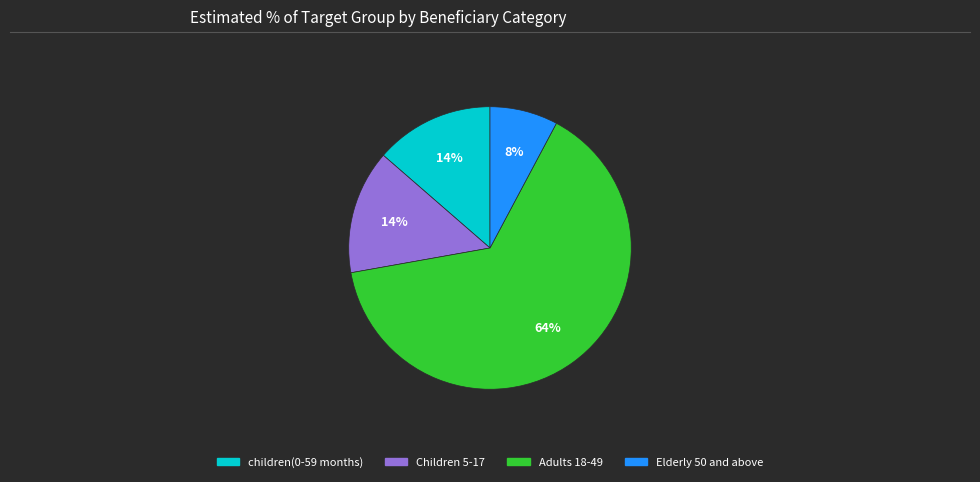

To the nearest percent, what is the average slice percentage?

25%